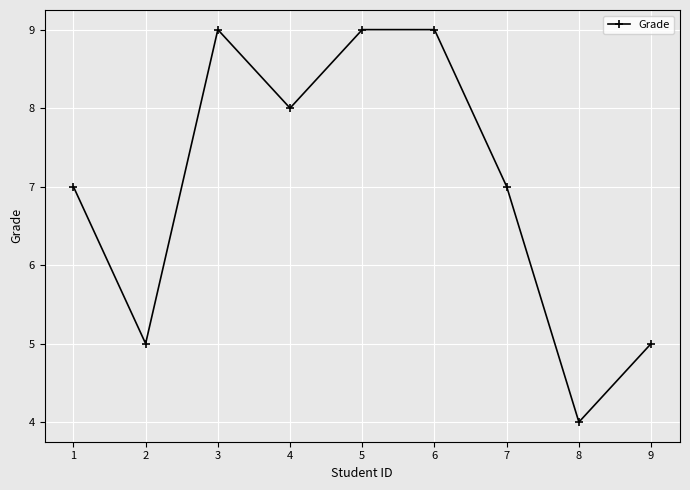

What is the difference between the maximum and minimum values?

5